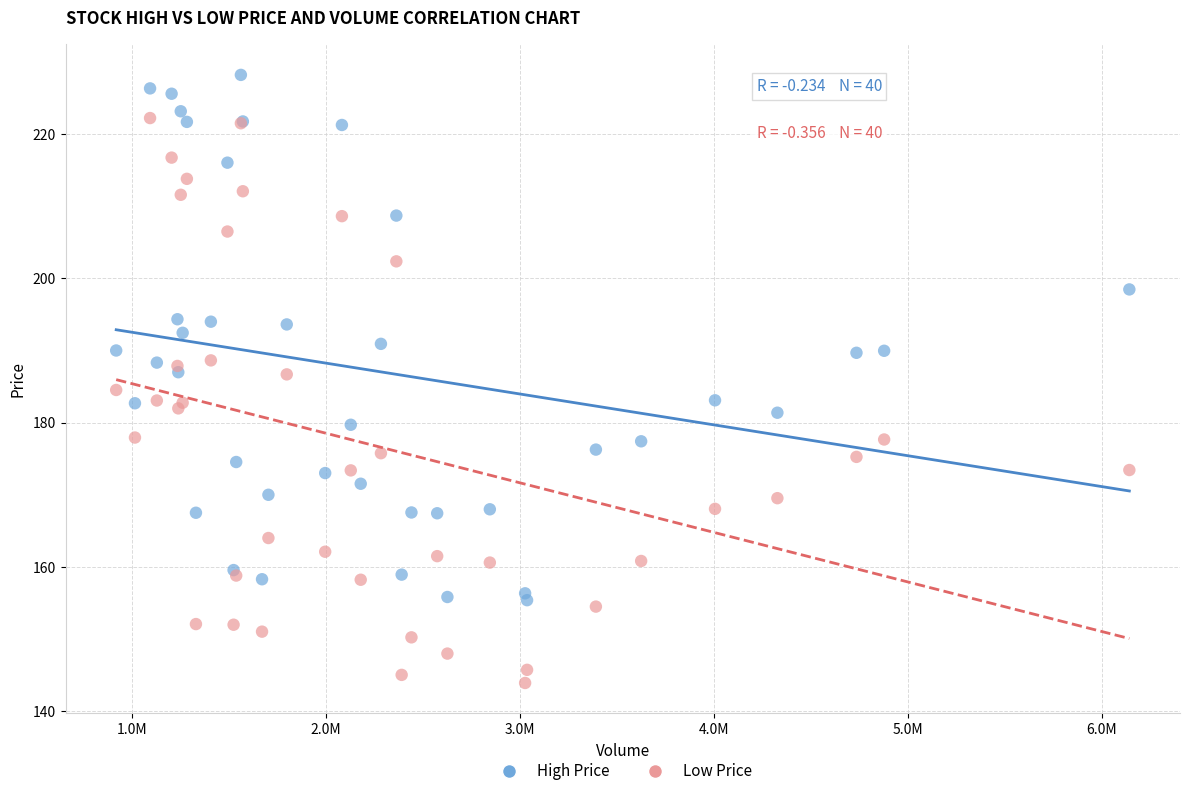

Which series reaches the minimum Y coordinate?

Low Price